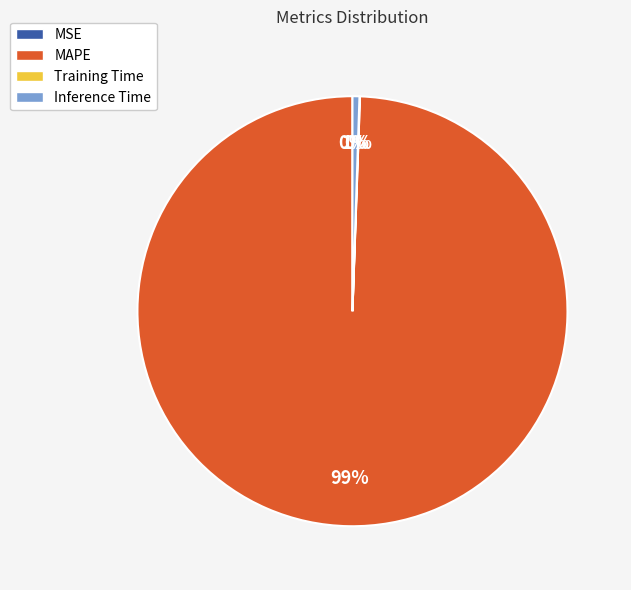

Which slice represents more than half of the pie?

MAPE